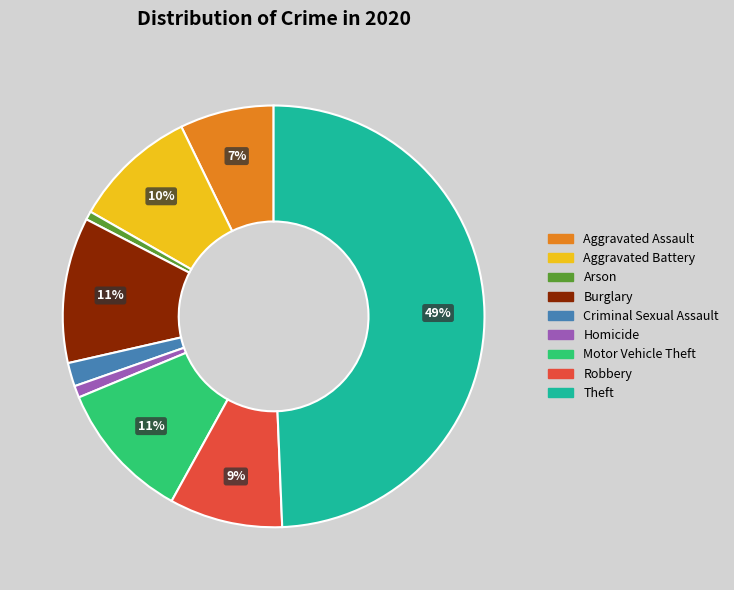

To the nearest percent, what is the average slice percentage?

11%